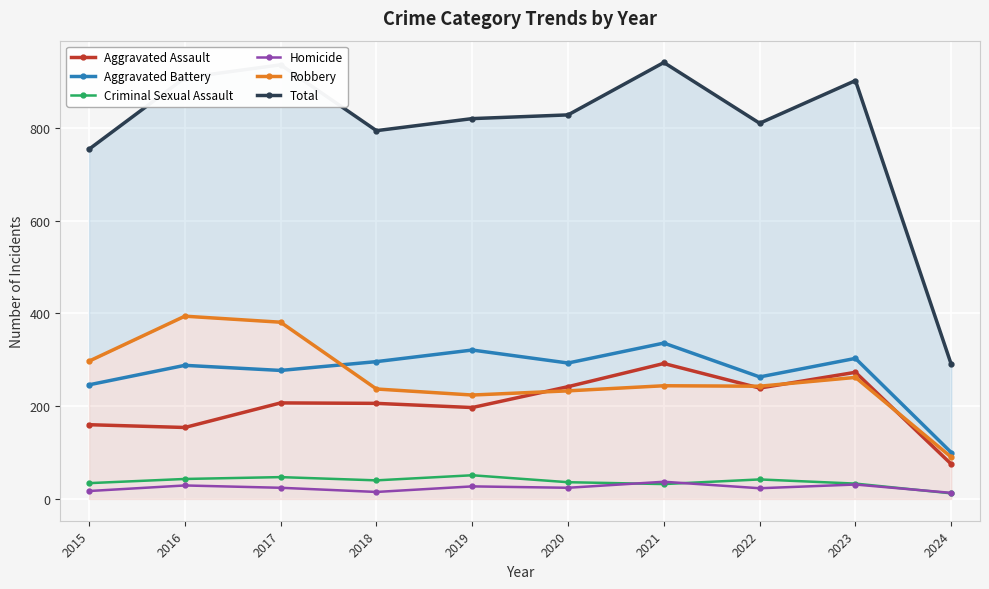

Read the Criminal Sexual Assault value at 2024, to the nearest 5.

10